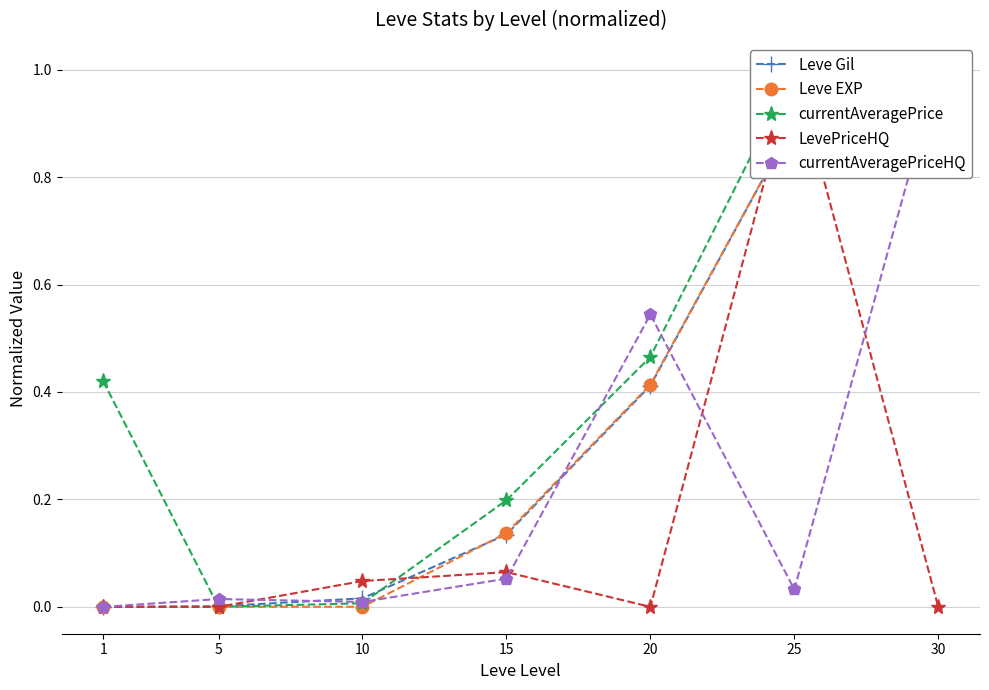

What is the value of the Leve Gil point at the 7th from the left?

1.0